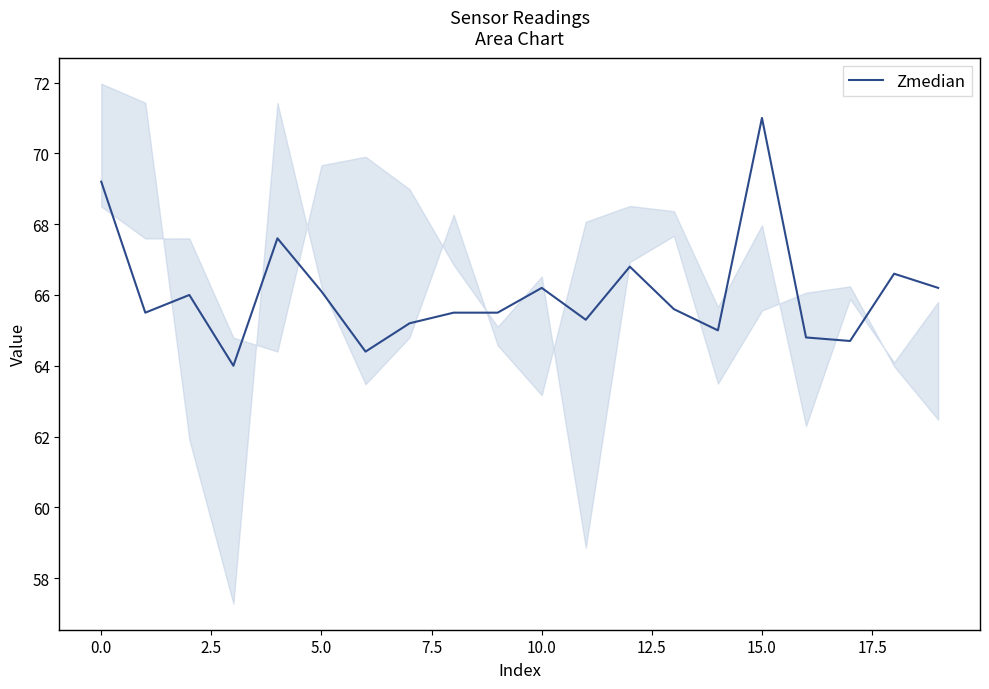

What is the maximum value for Zmedian?

71.0